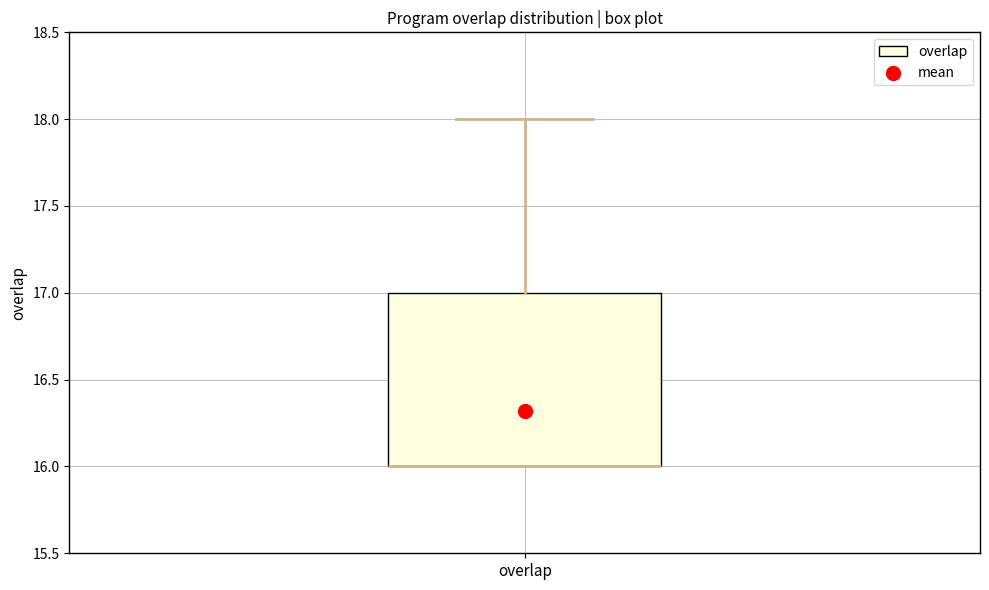

Read this box plot against the y-axis: the position of the median line, the range covered by the box, and the ends of both whiskers. The values are not printed on the chart, so give them approximately, as read against the axis.

median 16 (drawn on the box's lower edge), box 16 to 17, whiskers 16 to 18